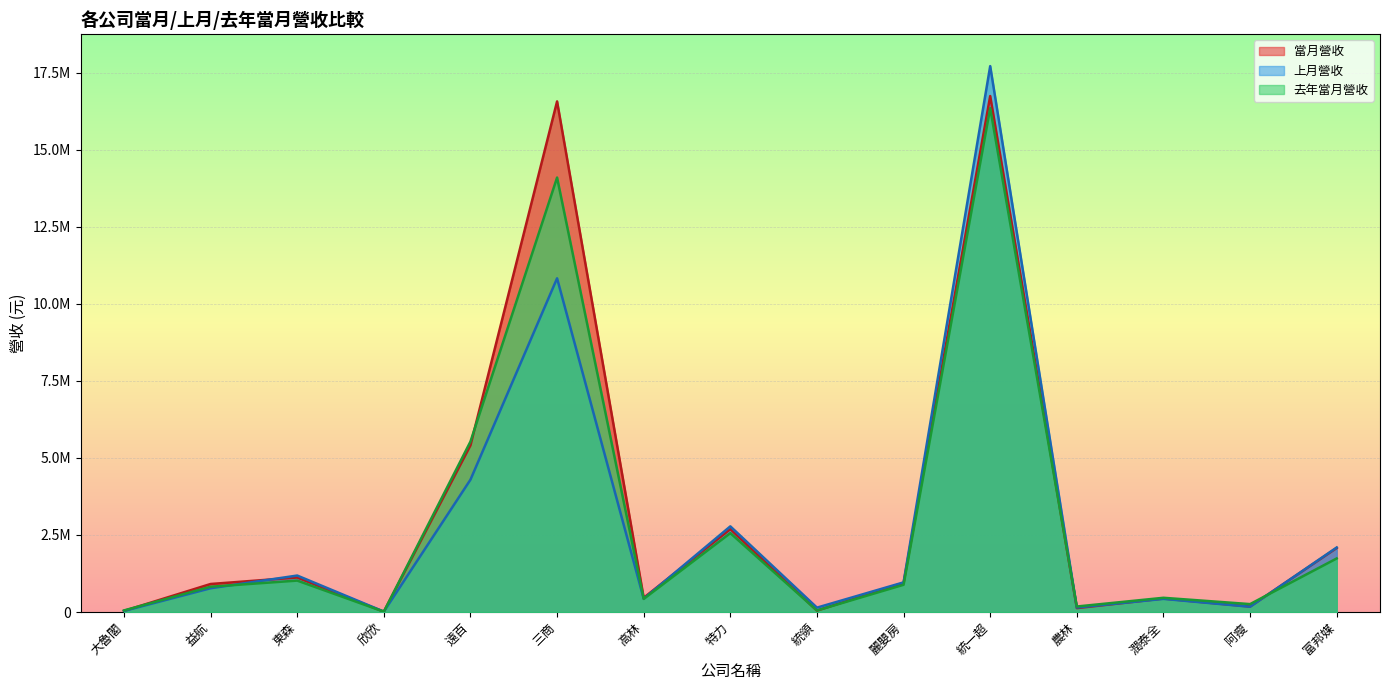

Rank the series by their maximum value, from lowest to highest.

去年當月營收, 當月營收, 上月營收